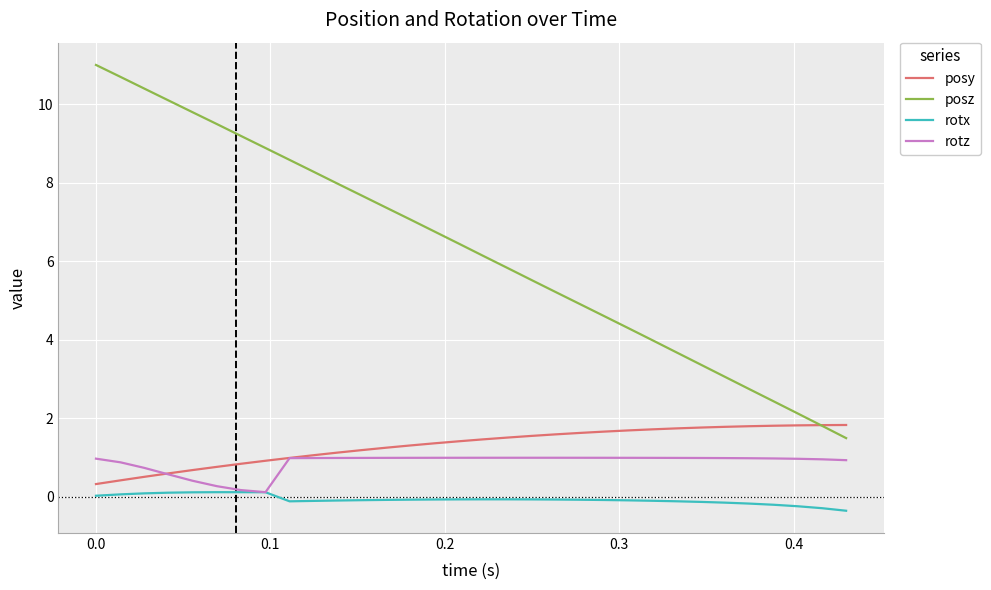

What are all the series names shown in the legend?

posy, posz, rotx, rotz